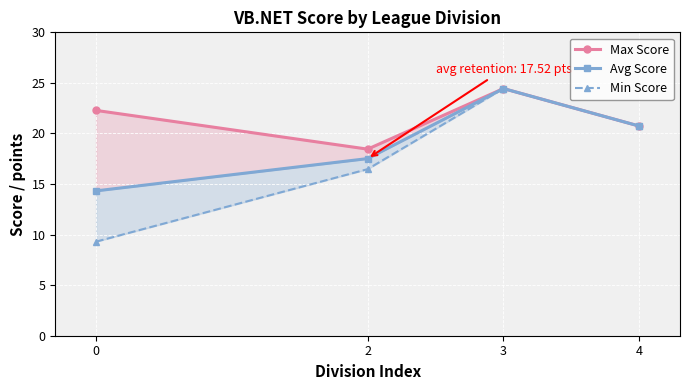

What is the value of the Avg Score point at the 1st from the left?

14.3